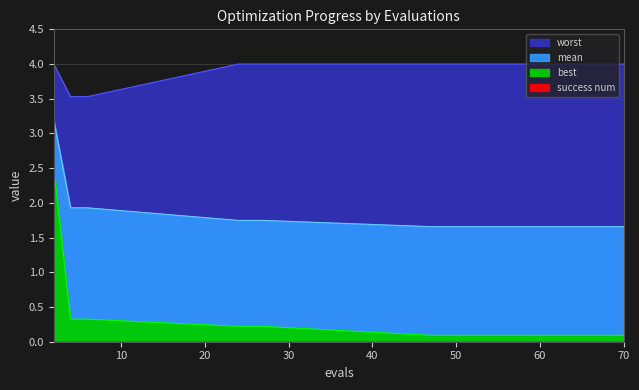

True or false: worst and best intersect in this chart.

False